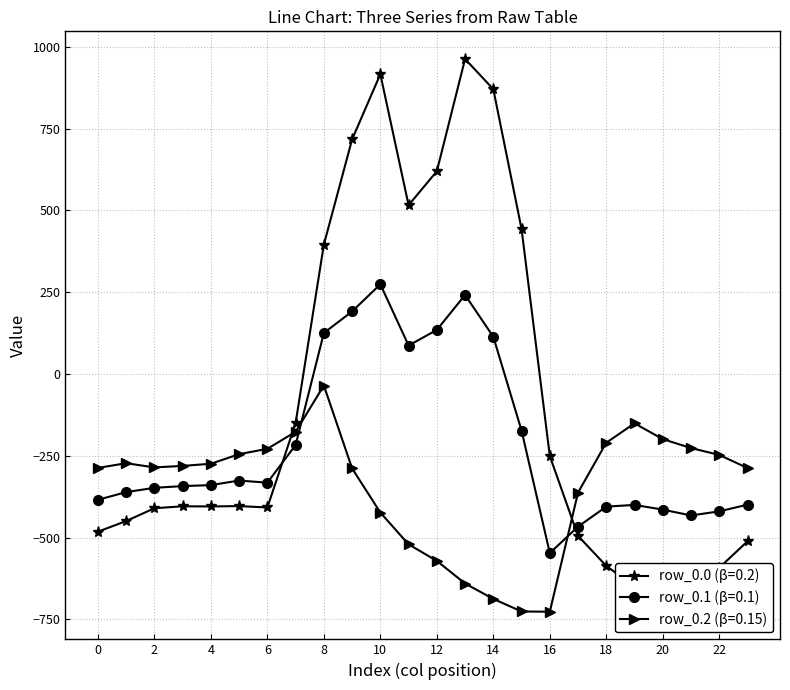

What is the maximum value for row_0.2?

-35.3